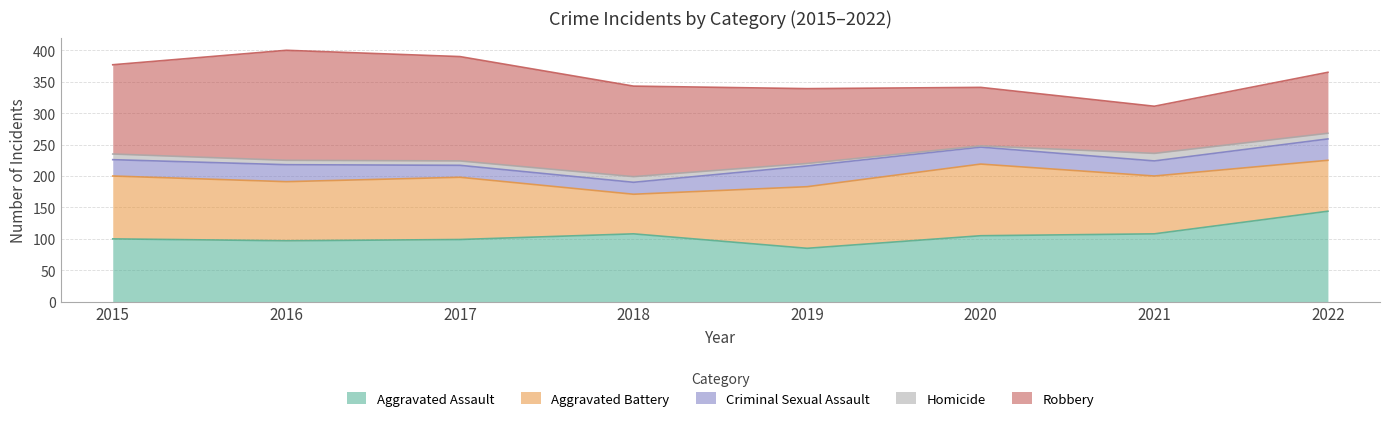

What is the minimum value for Criminal Sexual Assault?

19